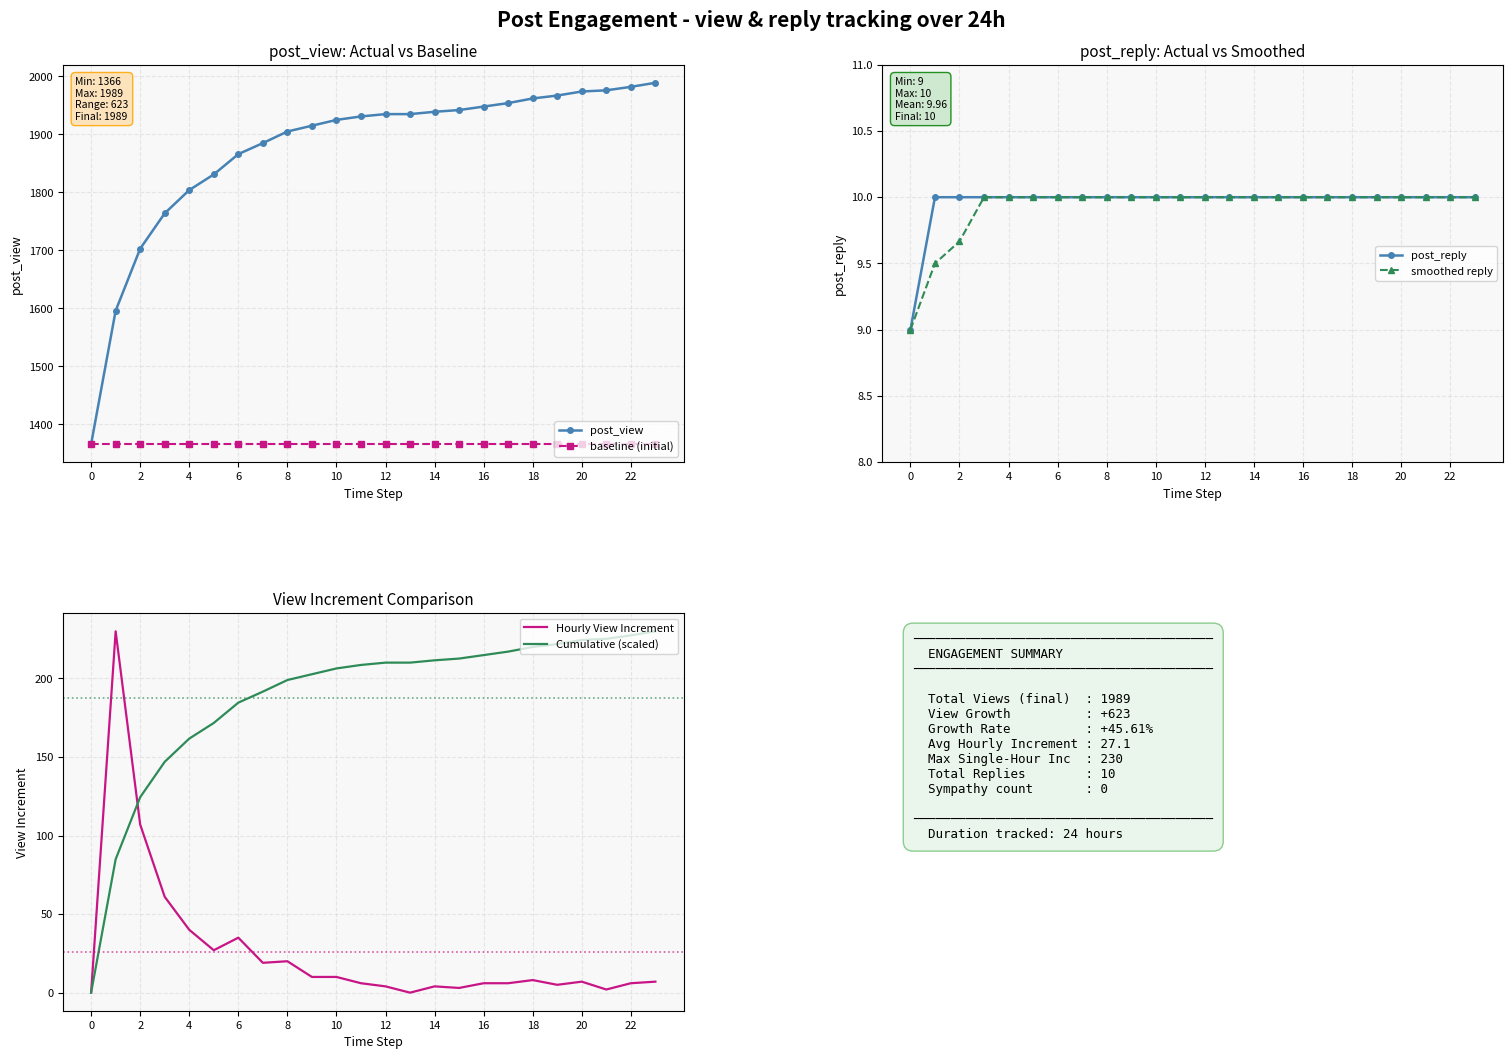

At which category is the sum across all series the highest?

23